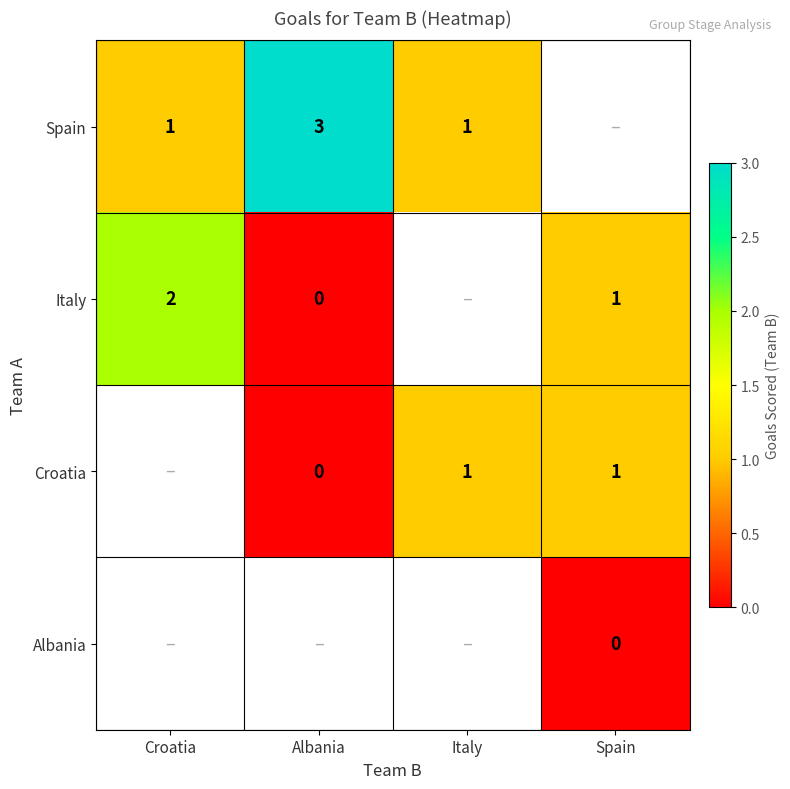

The Spain series shows 1 at Italy. True or false?

True